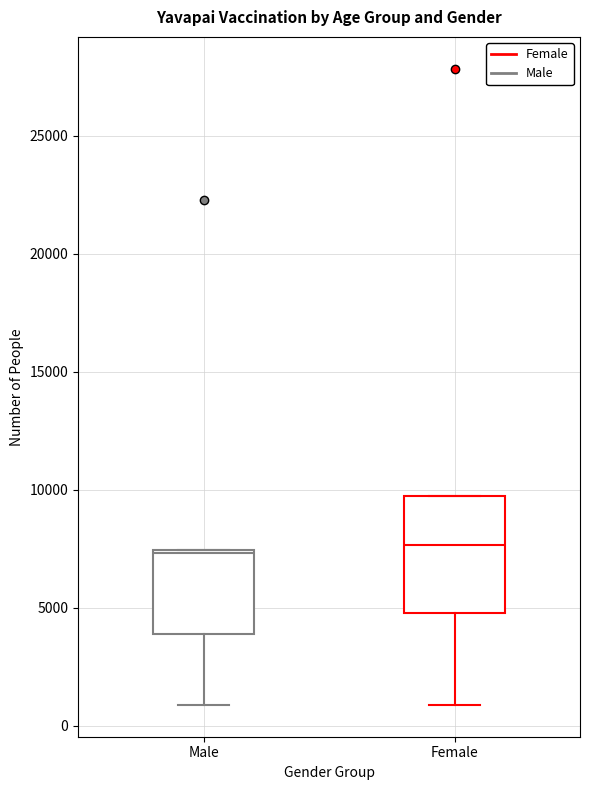

Reading left to right, read every box against the y-axis: the position of its median line, the range the box covers, and the ends of its whiskers. The values are not printed on the chart, so give them approximately, as read against the axis.

Male: median 7500, box 4000 to 7500, whiskers 1000 to 7500
Female: median 7500, box 5000 to 9500, whiskers 1000 to 9500